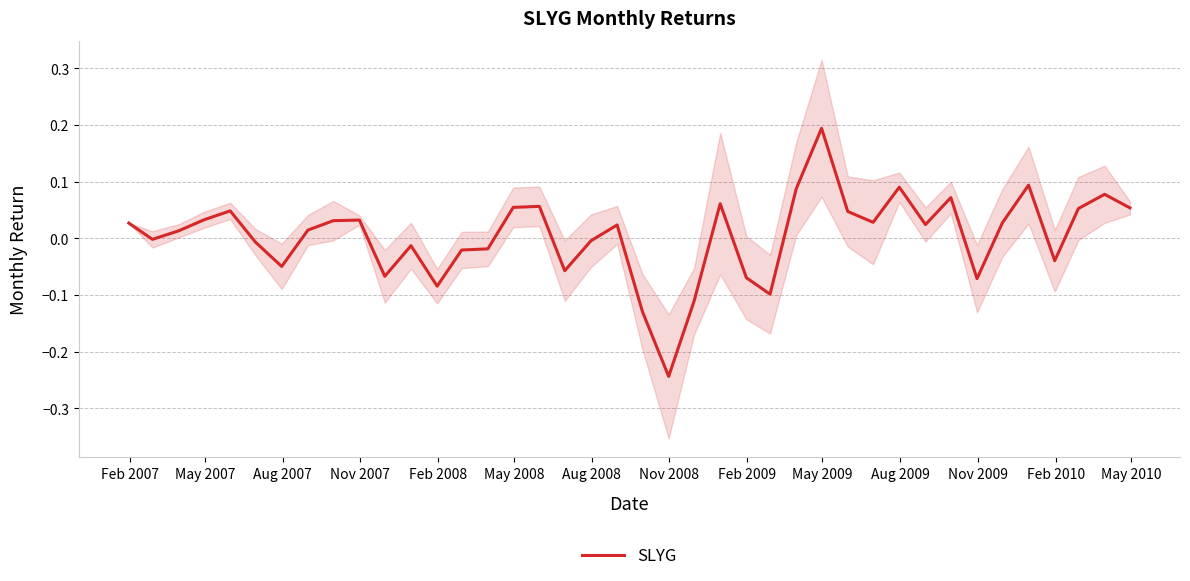

How many values are below zero?

17